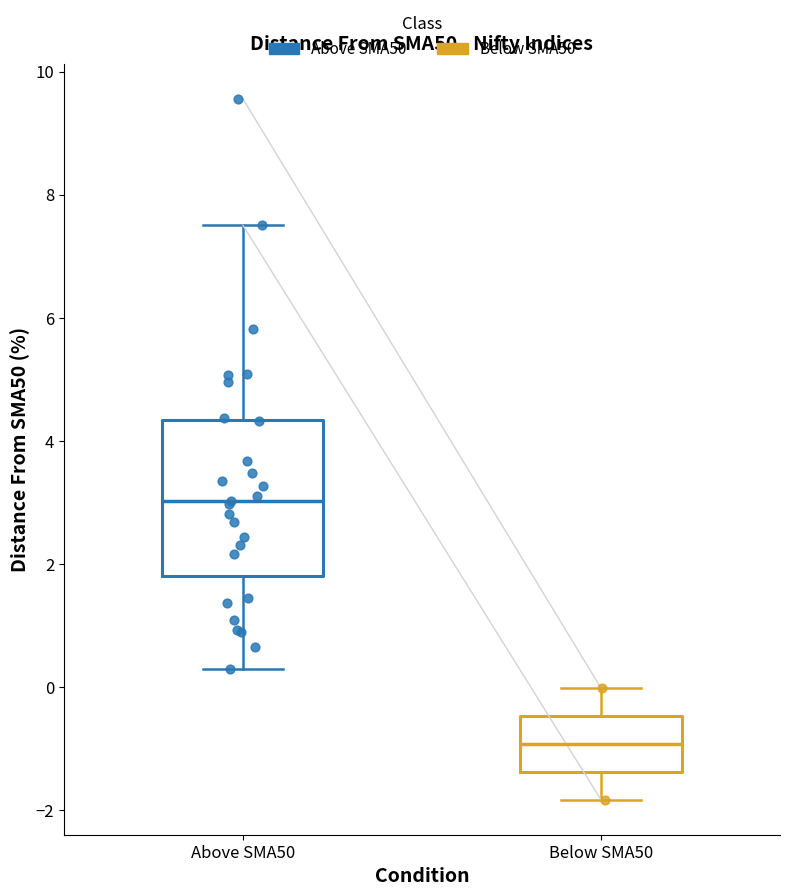

Reading left to right, read every box against the y-axis: the position of its median line, the range the box covers, and the ends of its whiskers. The values are not printed on the chart, so give them approximately, as read against the axis.

Above SMA50: median 3.0, box 1.8 to 4.4, whiskers 0.4 to 7.6
Below SMA50: median -1.0, box -1.4 to -0.4, whiskers -1.8 to 0.0